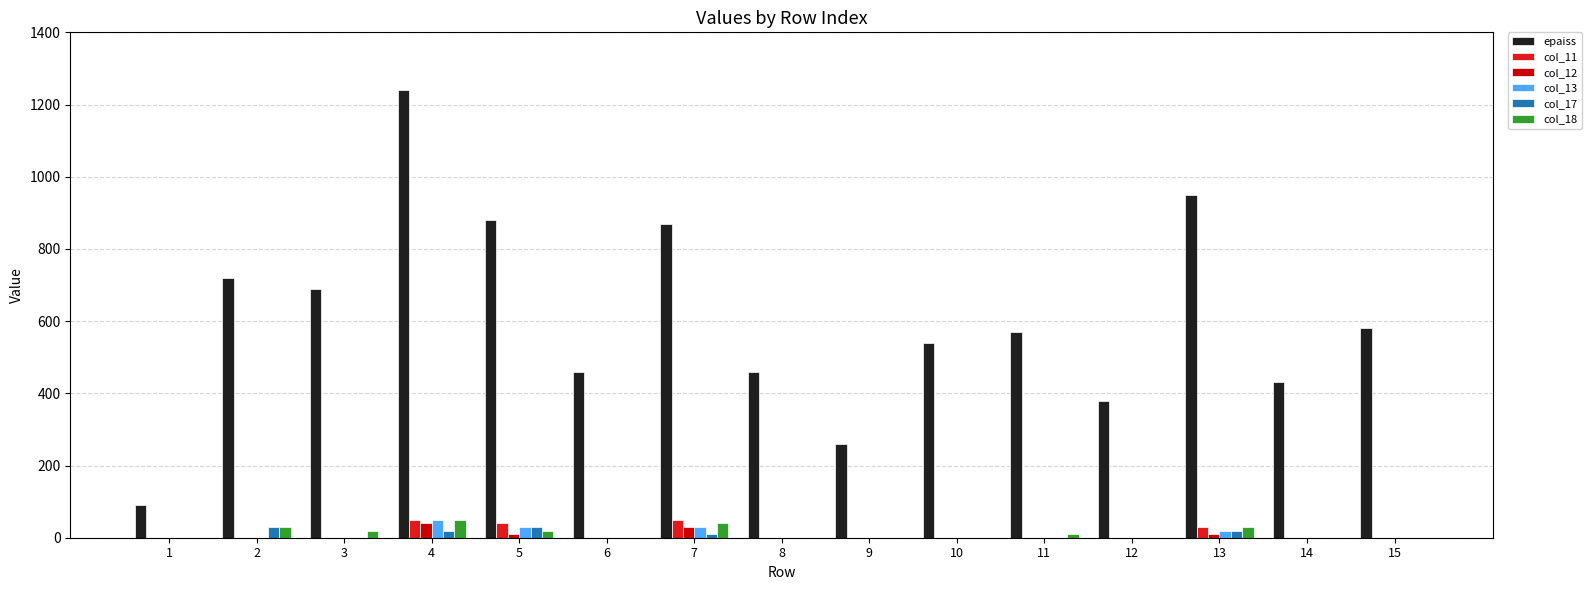

Are the bars horizontal?

No